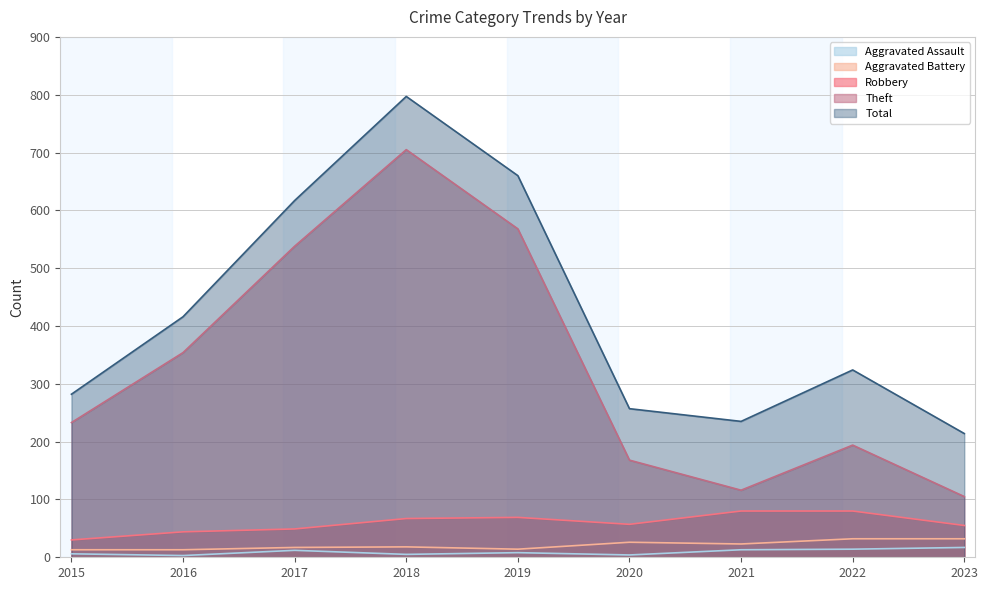

What is the value of the Robbery point at the 3rd from the left?

49